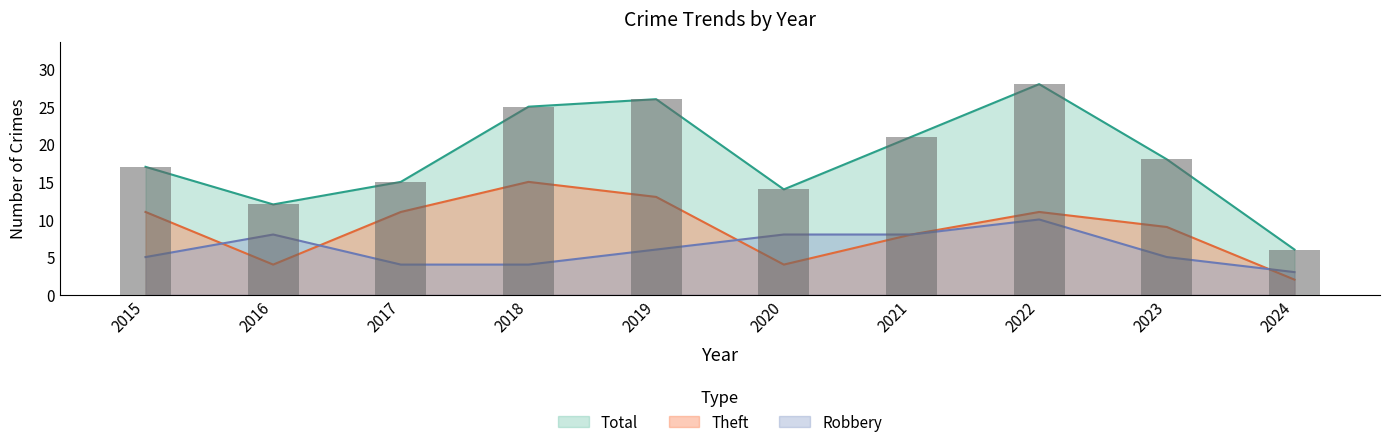

What are all the series names shown in the legend?

Robbery, Theft, Total